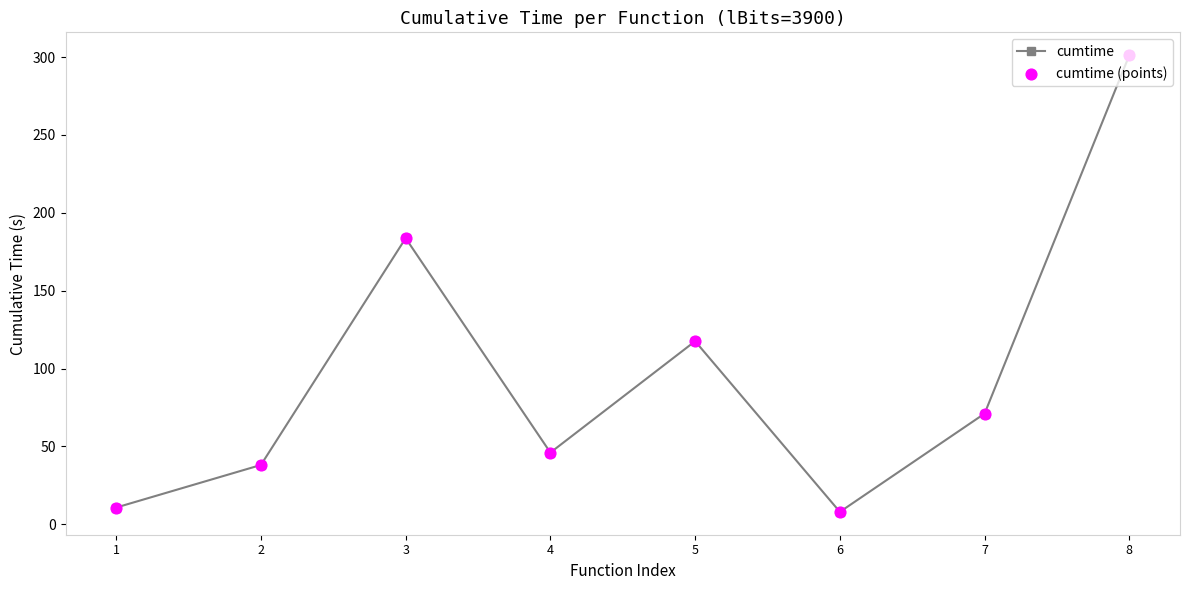

At which category does the data reach its first local peak?

3